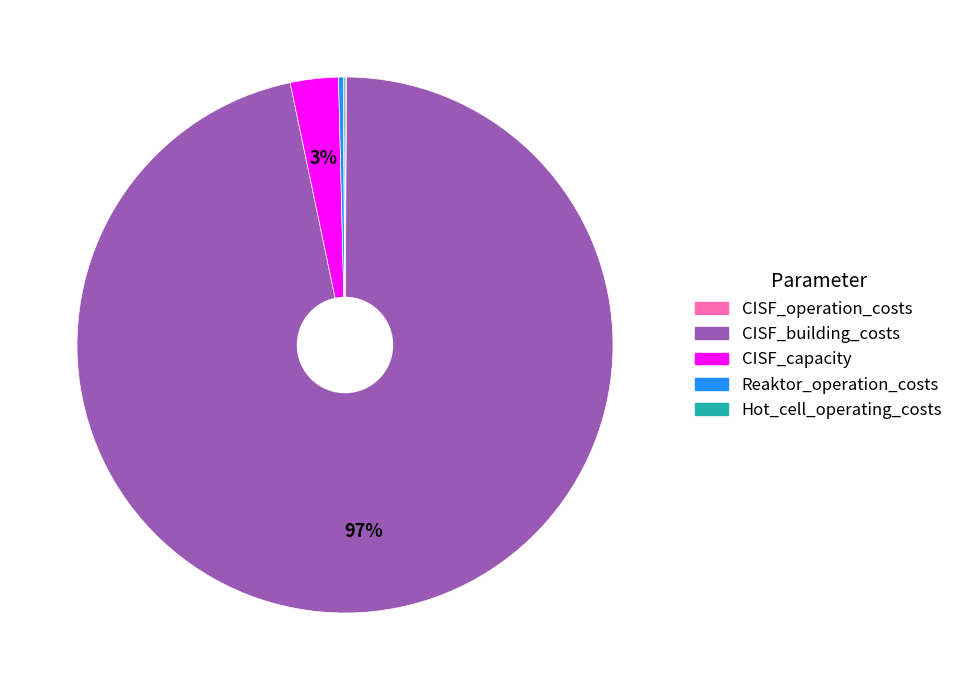

Is the sum of Reaktor_operation_costs and CISF_building_costs greater than half?

Yes